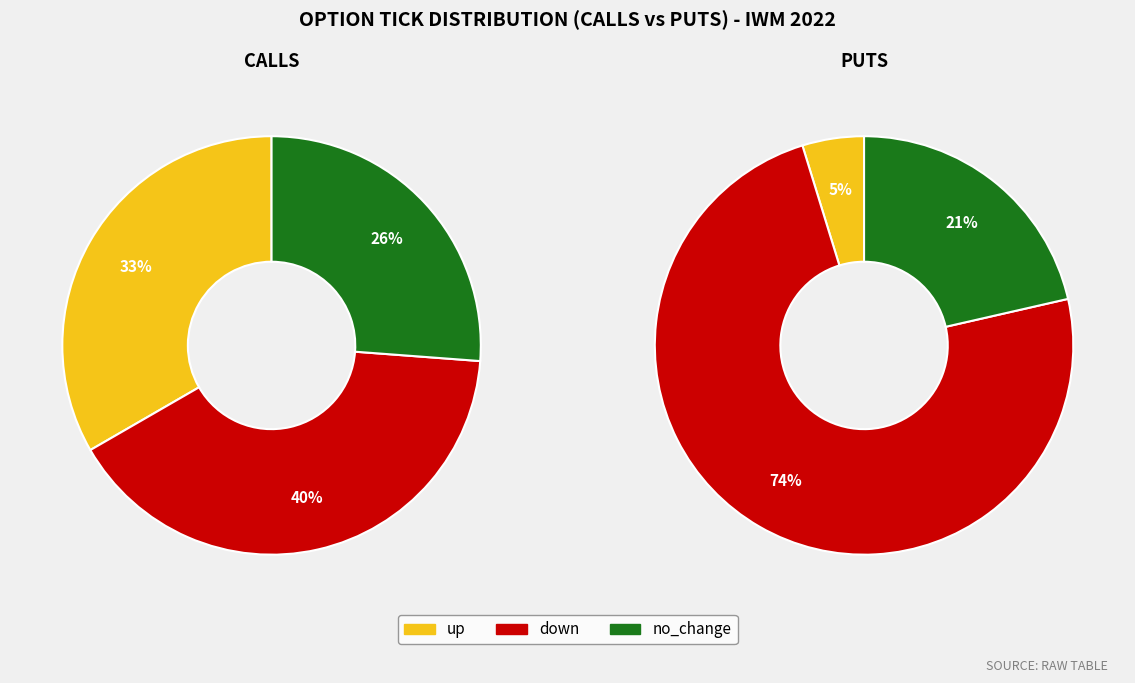

Which series changed the most between up and down?

down